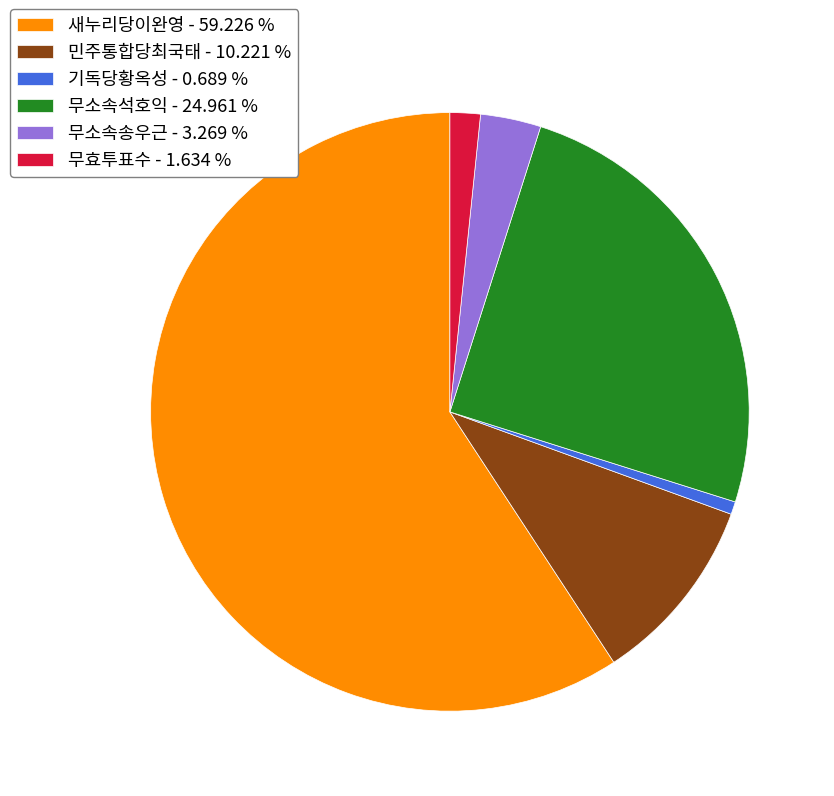

Does any single category account for the majority?

Yes